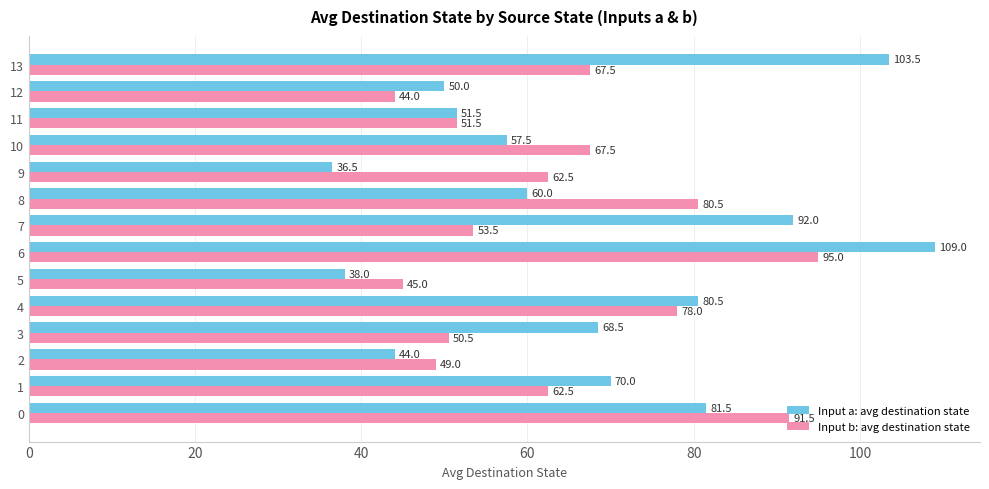

What is the total value across all series at 13?

171.0